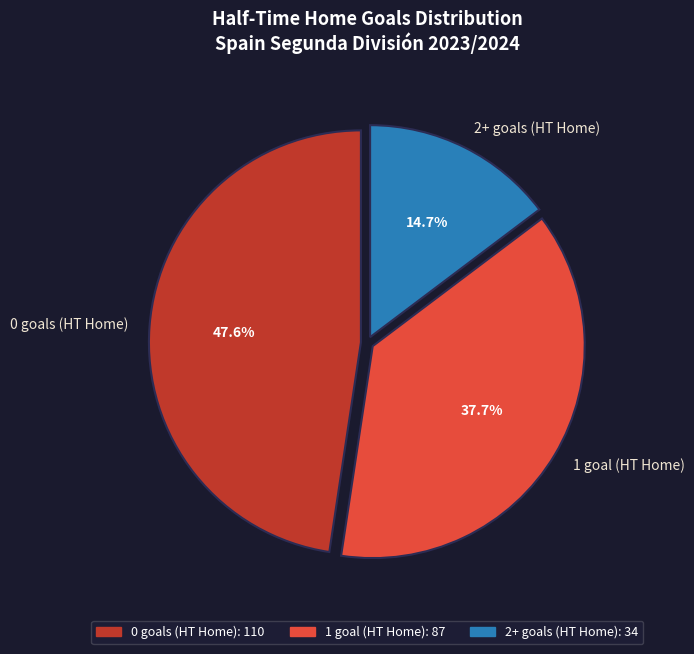

How many segments does this pie chart have?

3